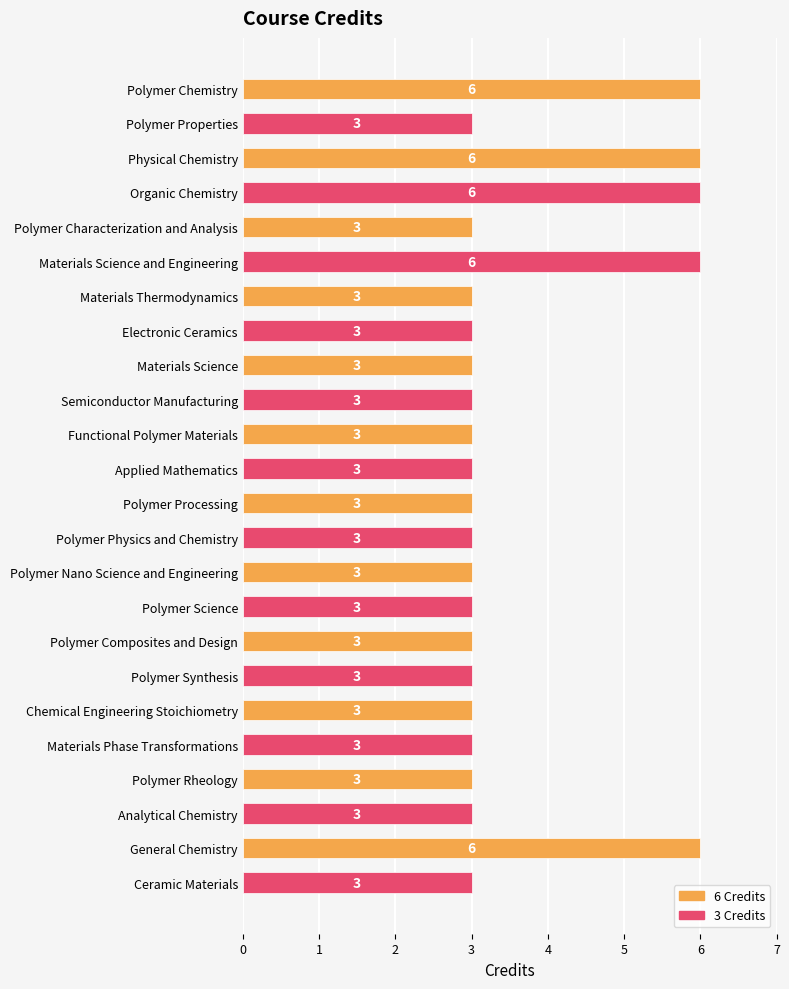

What is the total value across all series at Polymer Composites and Design?

6